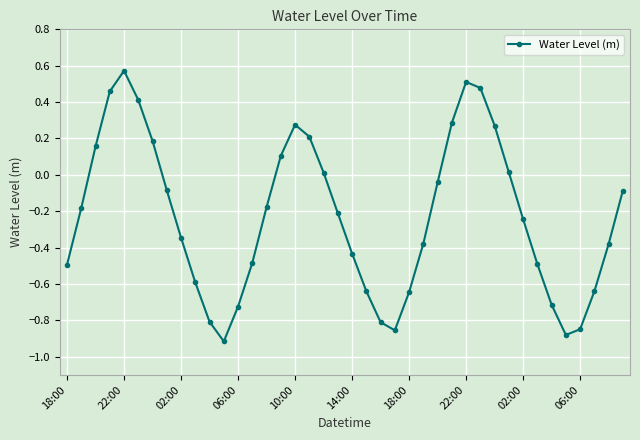

Is this an area chart (filled region under the line)?

No